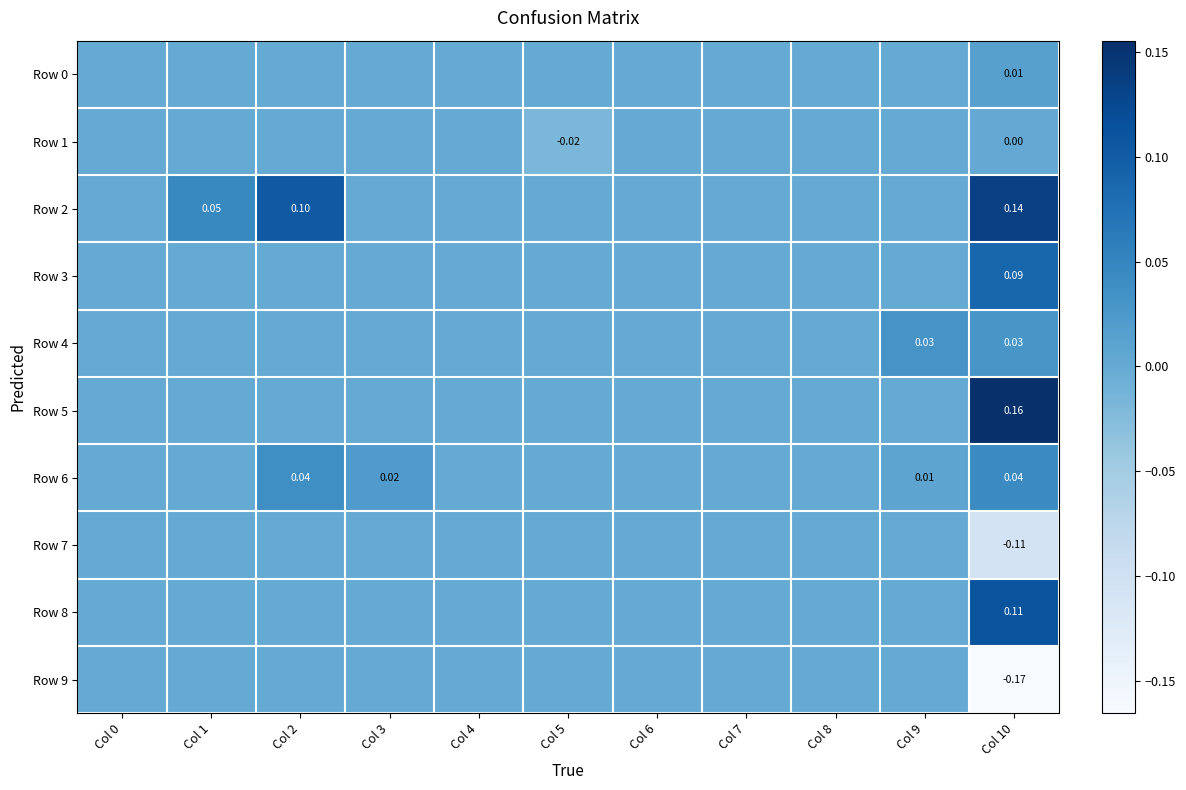

Rank the series at Col 1 from highest to lowest value.

Row 2, Row 0, Row 1, Row 3, Row 4, Row 5, Row 6, Row 7, Row 8, Row 9